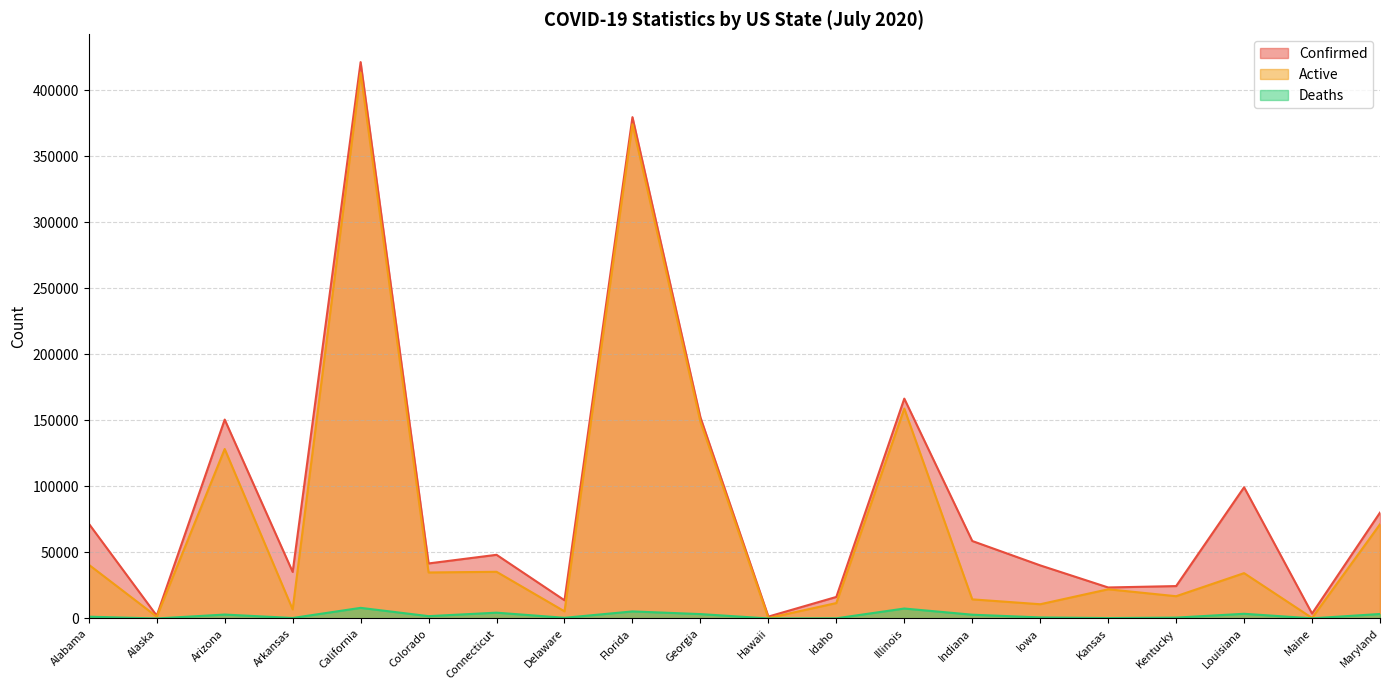

In Deaths, how many points are higher than both neighbors (excluding endpoints)?

6